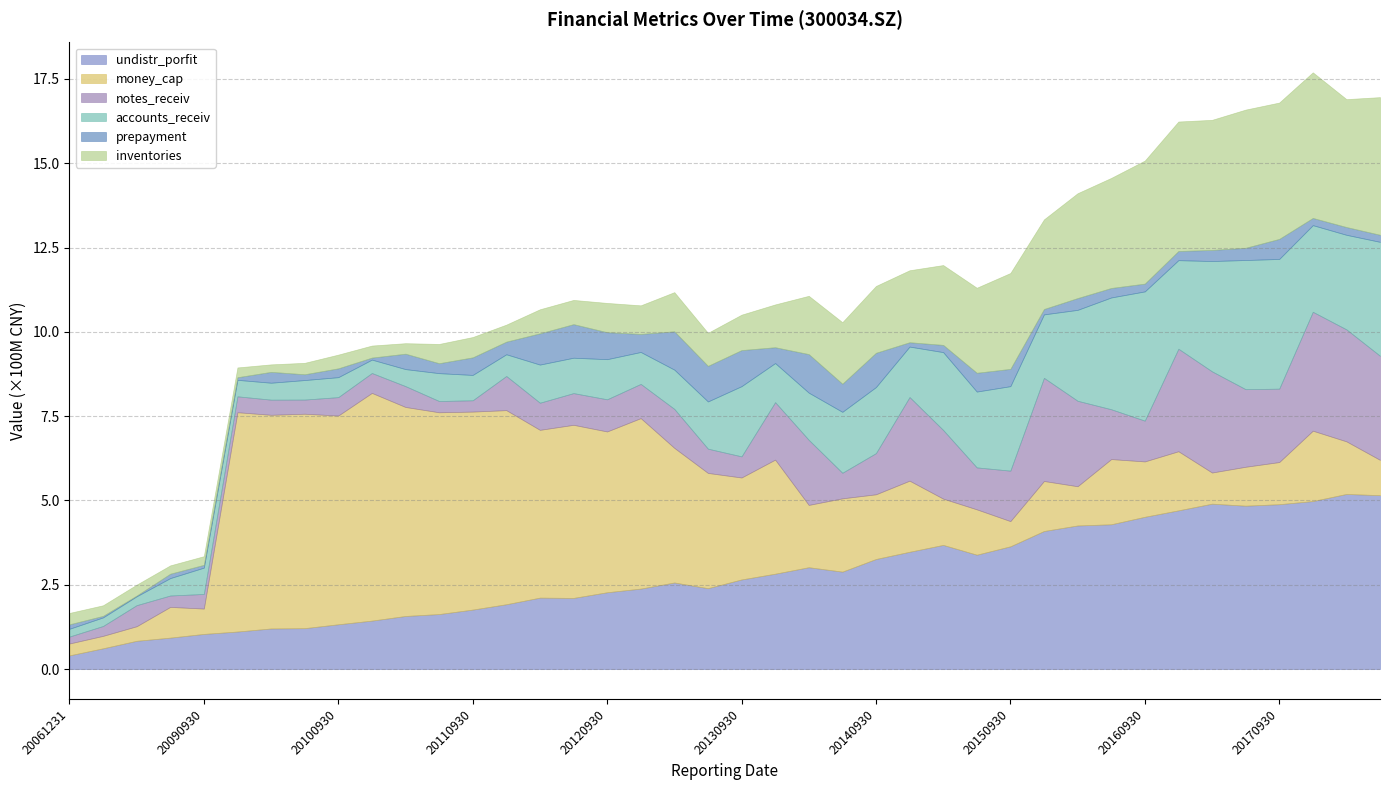

True or false: money_cap and prepayment intersect in this chart.

False